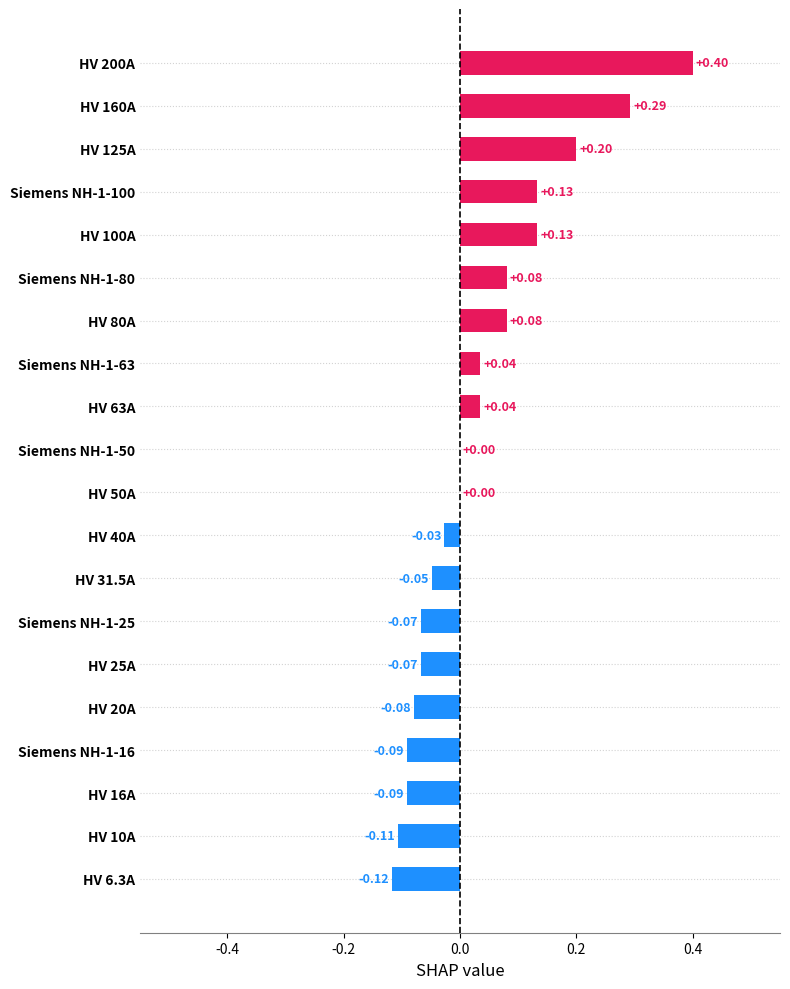

What is the sum of the values at HV 80A and HV 200A?

0.5